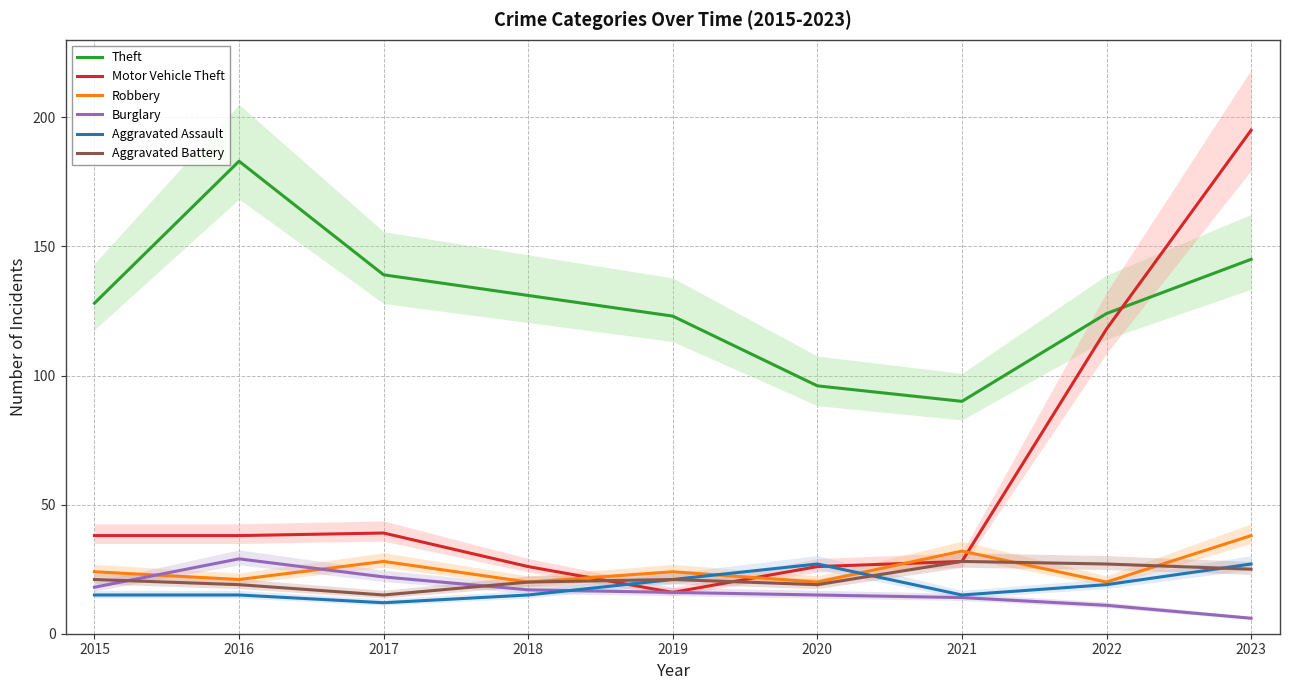

Reading right to left, extract all data points from this chart.

Theft: 2023=145	2022=124	2021=90	2020=96	2019=123	2018=131	2017=139	2016=183	2015=128
Motor Vehicle Theft: 2023=195	2022=118	2021=28	2020=26	2019=16	2018=26	2017=39	2016=38	2015=38
Robbery: 2023=38	2022=20	2021=32	2020=20	2019=24	2018=20	2017=28	2016=21	2015=24
Burglary: 2023=6	2022=11	2021=14	2020=15	2019=16	2018=17	2017=22	2016=29	2015=18
Aggravated Assault: 2023=27	2022=19	2021=15	2020=27	2019=21	2018=15	2017=12	2016=15	2015=15
Aggravated Battery: 2023=25	2022=27	2021=28	2020=19	2019=21	2018=20	2017=15	2016=19	2015=21